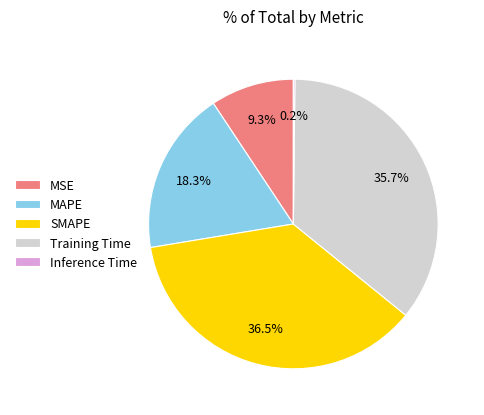

What is the largest slice in the pie chart?

SMAPE